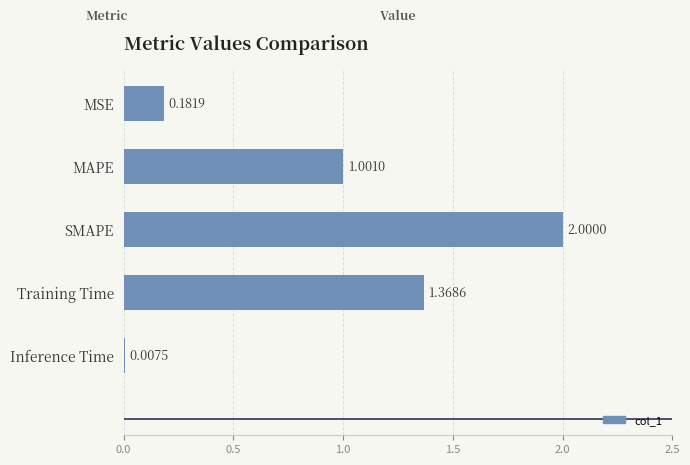

Are the bars grouped side by side (vs. stacked)?

No